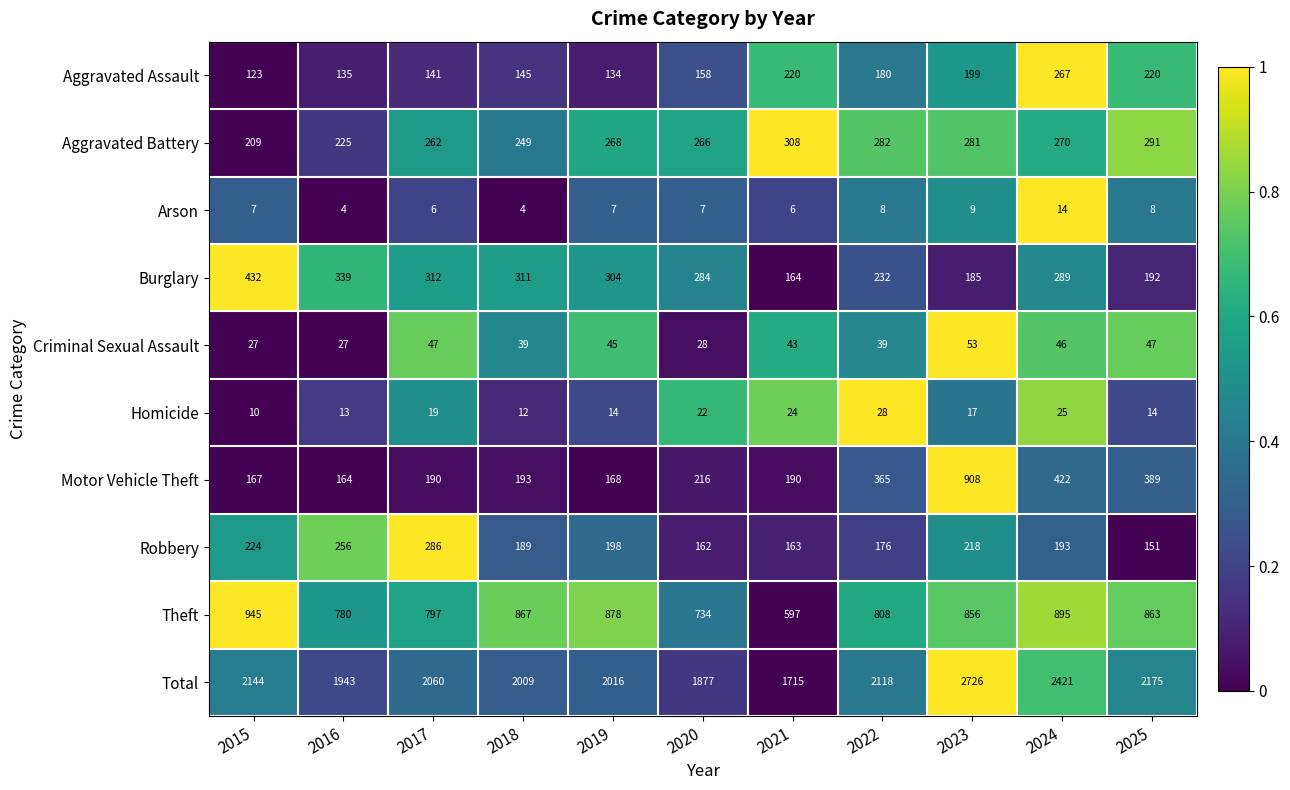

What is the spread (max minus min) of values at 2020?

1870